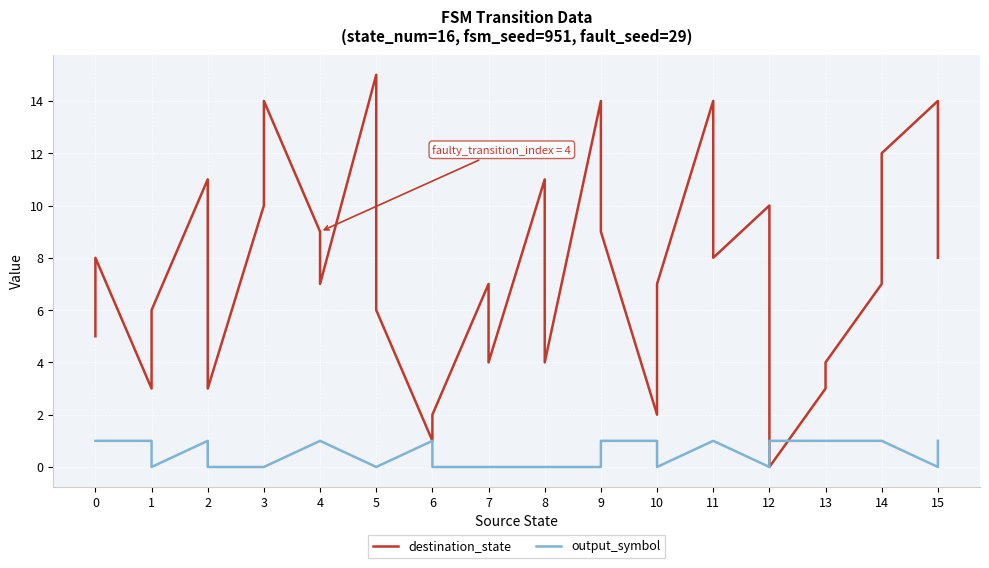

In destination_state, how many points are lower than both neighbors (excluding endpoints)?

9